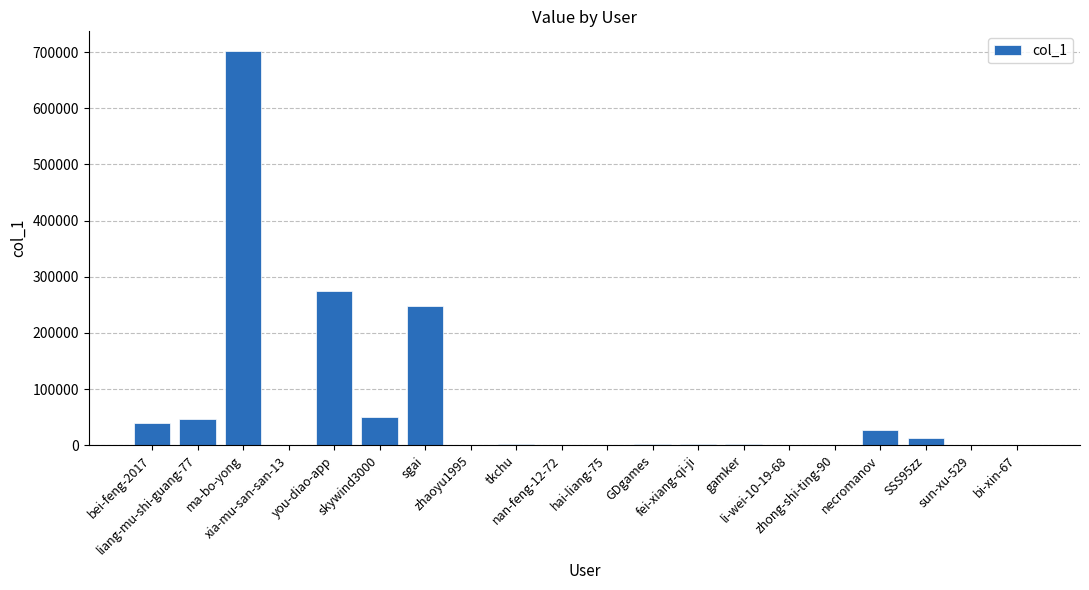

Which has a higher value, liang-mu-shi-guang-77 or nan-feng-12-72?

liang-mu-shi-guang-77